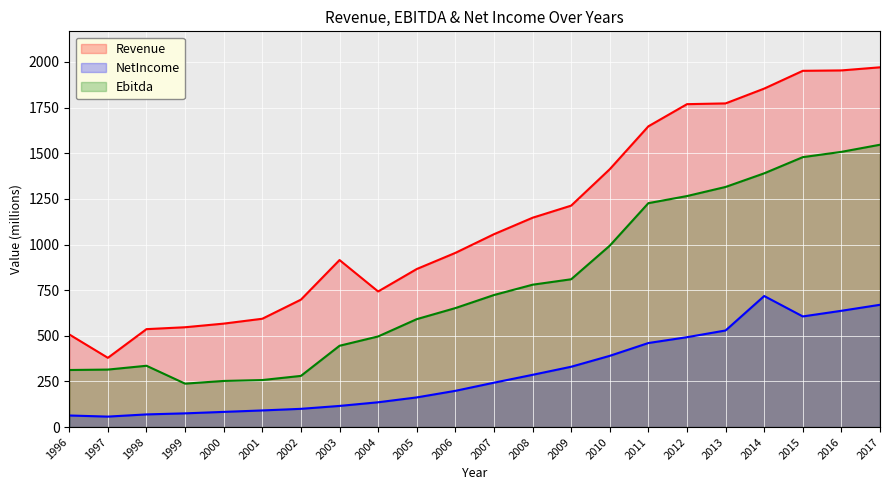

How many data points in Revenue_line are less than 1056?

11